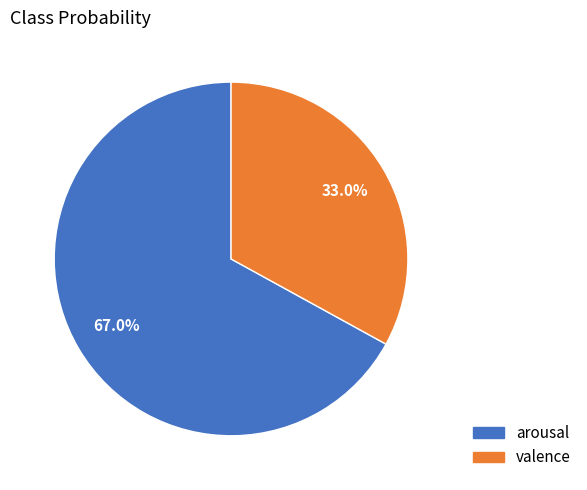

Combined, what portion of the pie is valence and arousal?

100.0%